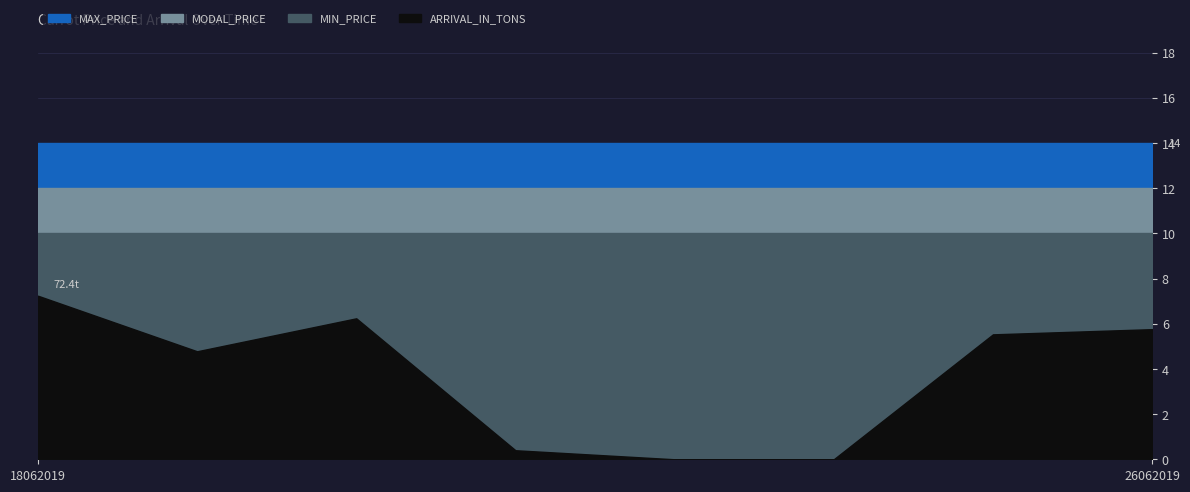

Reading left to right, extract all data points from this chart.

MIN_PRICE: 10.0	10.0	10.0	10.0	10.0	10.0	10.0	10.0
MODAL_PRICE: 12.0	12.0	12.0	12.0	12.0	12.0	12.0	12.0
MAX_PRICE: 14.0	14.0	14.0	14.0	14.0	14.0	14.0	14.0
ARRIVAL_IN_TONS: 72.4	47.8	62.4	4.0	0.0	0.0	55.3	57.6